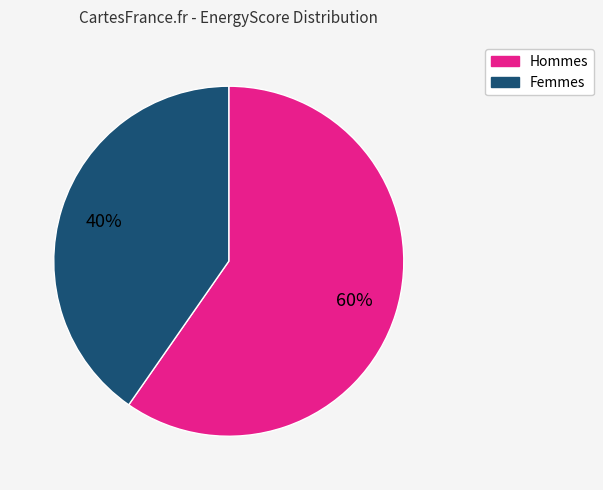

Is there any slice that represents more than half of the pie?

Yes